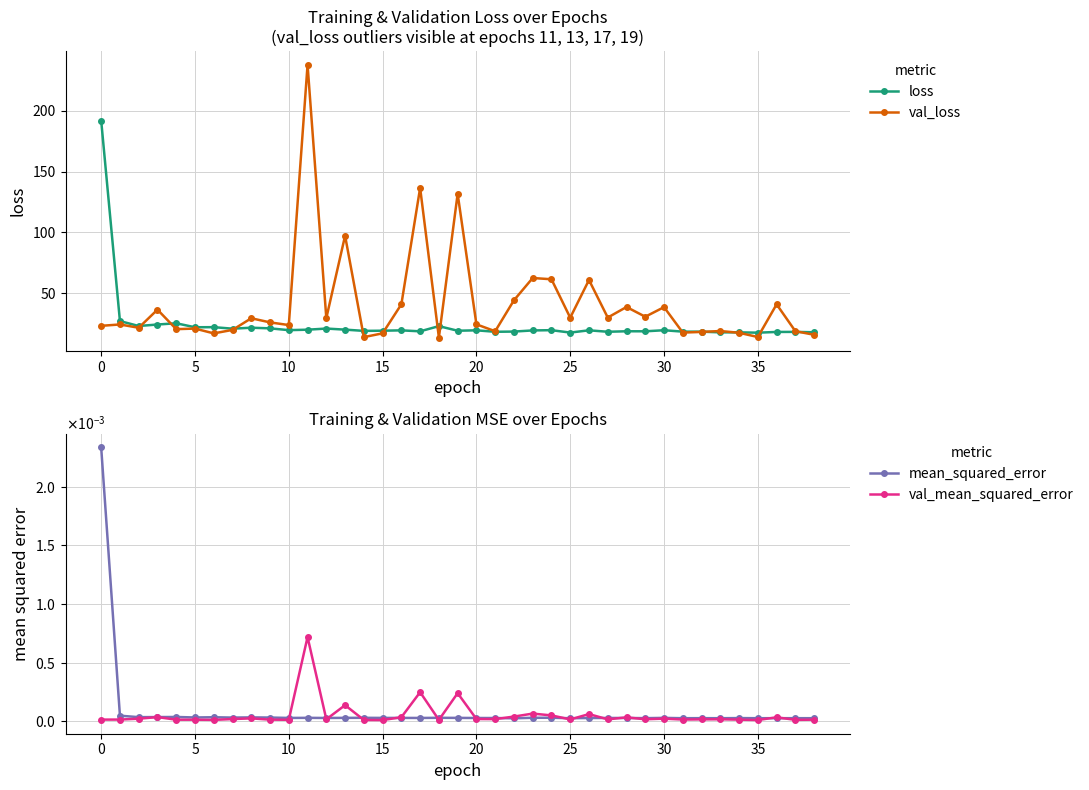

Is it true that val_loss equals 27.6 at 26?

False